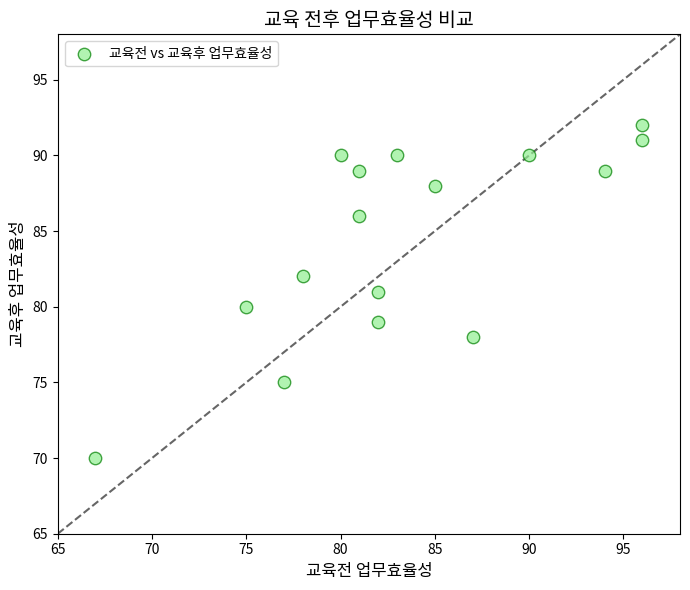

What is the range of Y values (max minus min)?

22